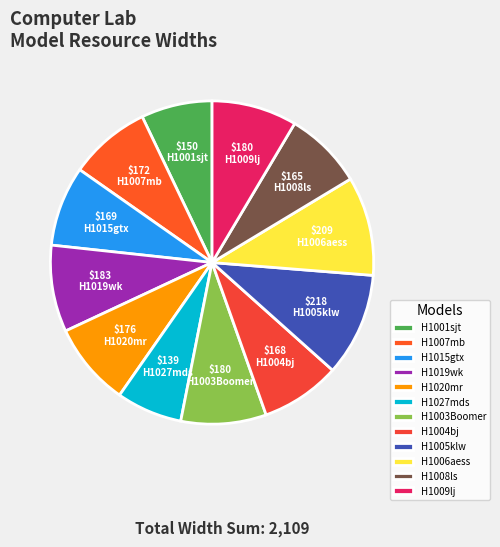

Count the number of slices in the pie.

12